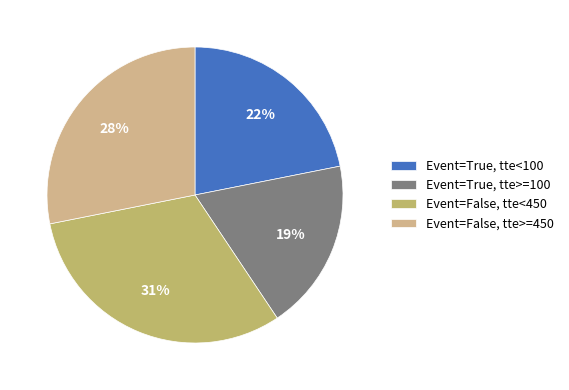

Which category has the biggest portion of the pie?

Event=False, tte<450